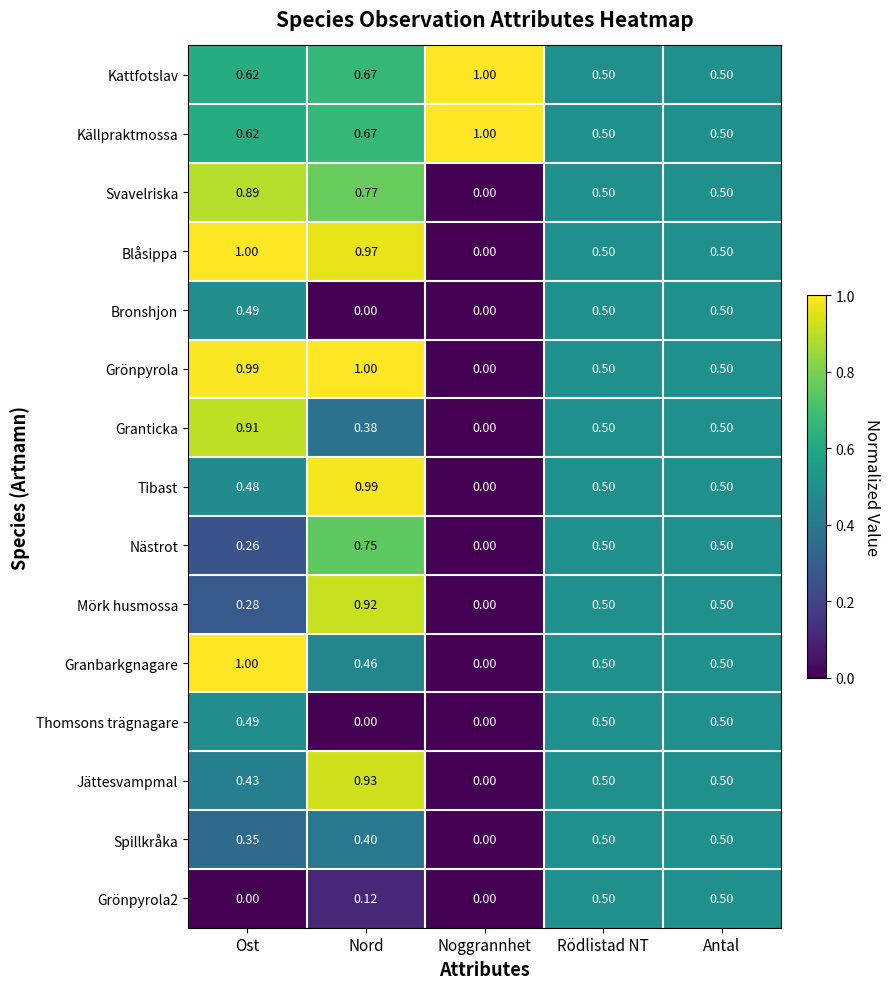

At which category is the sum across all series the highest?

Nord